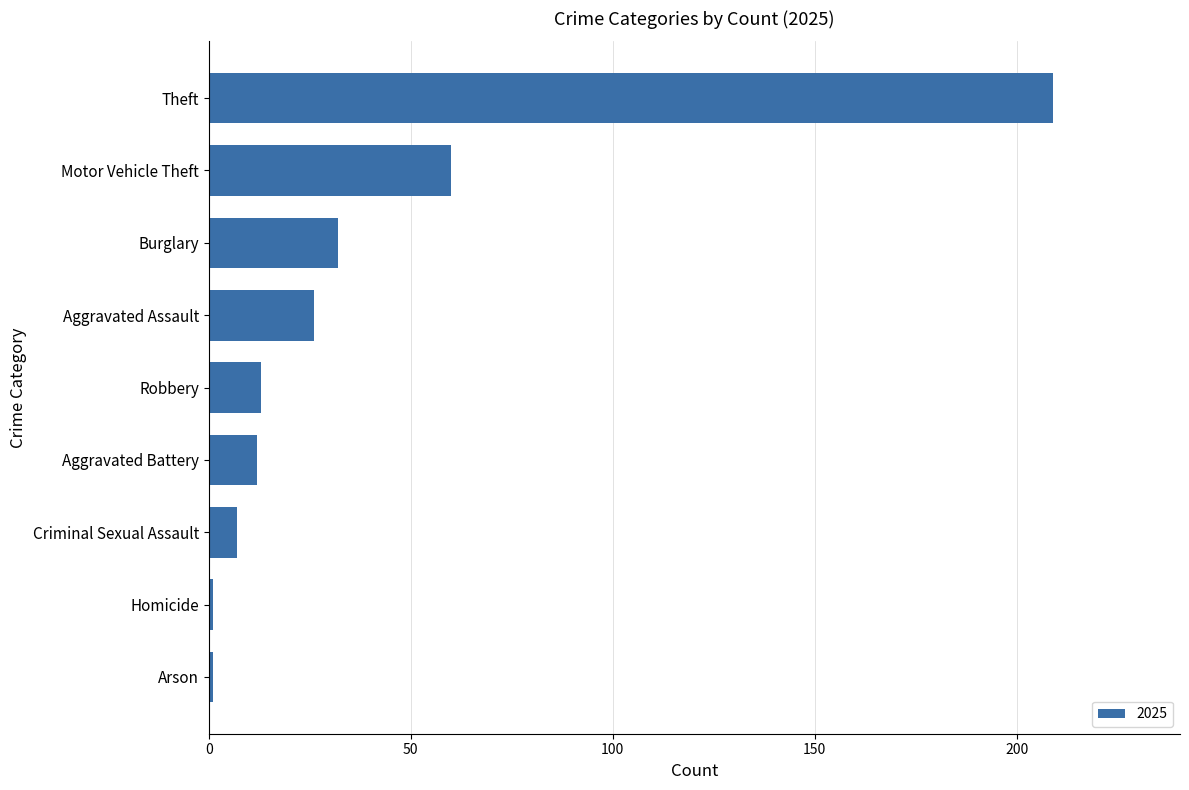

What is the ratio of the value at Theft to the value at Criminal Sexual Assault?

29.9